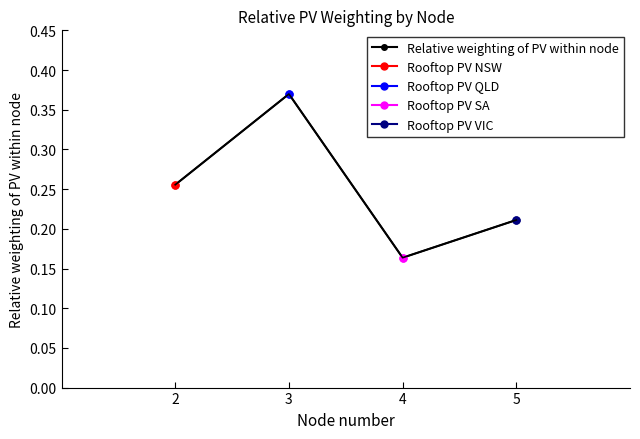

What is the minimum value shown in the chart?

0.2